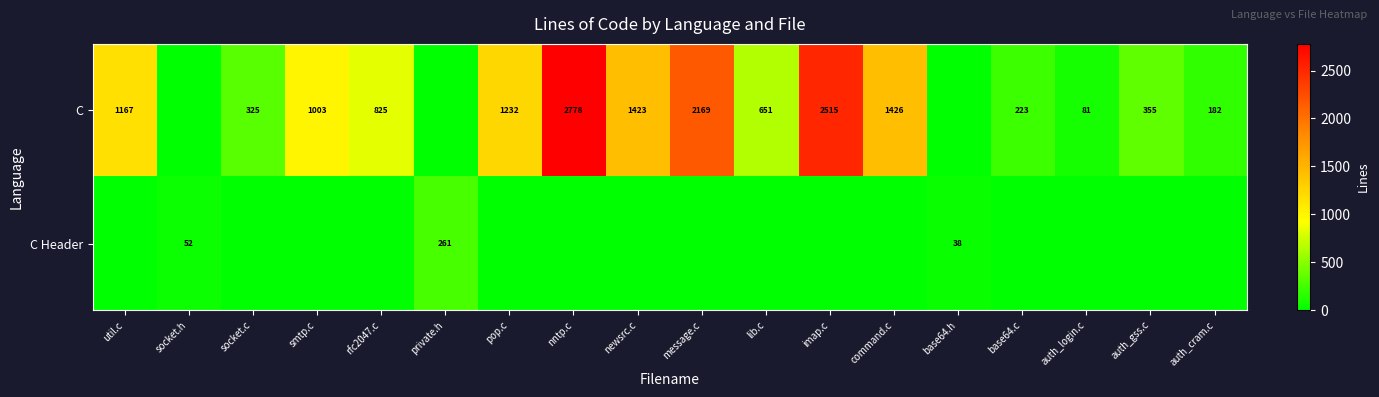

What is the total value across all series at base64.c?

223